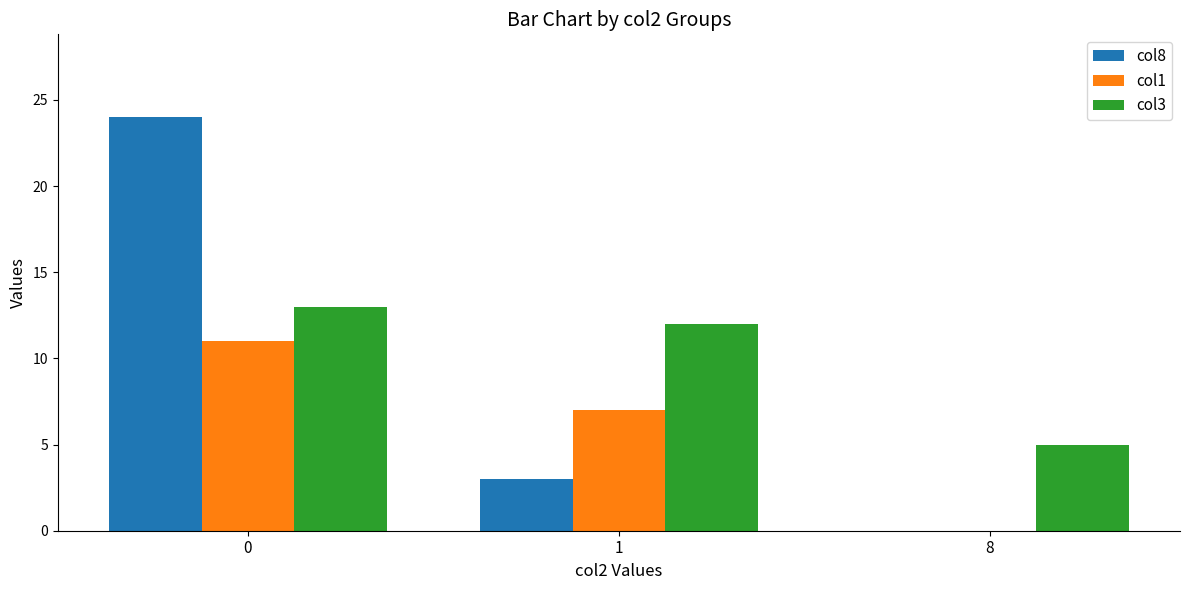

Between 0 and 1, which series saw the biggest shift?

col8